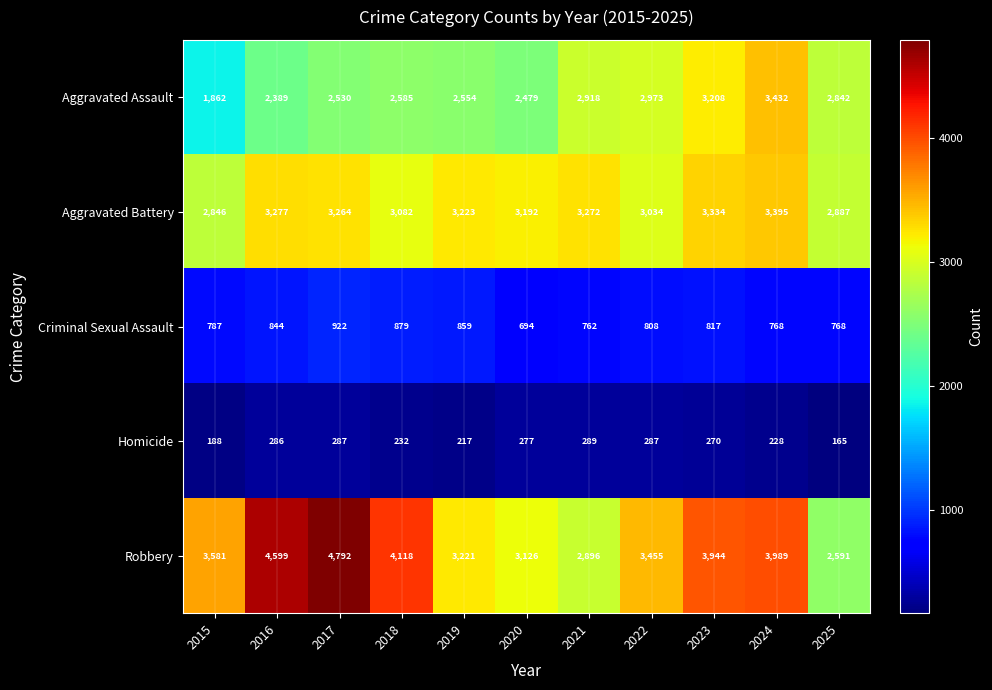

What value does the Aggravated Assault series have at 2019, to the nearest 100?

2600